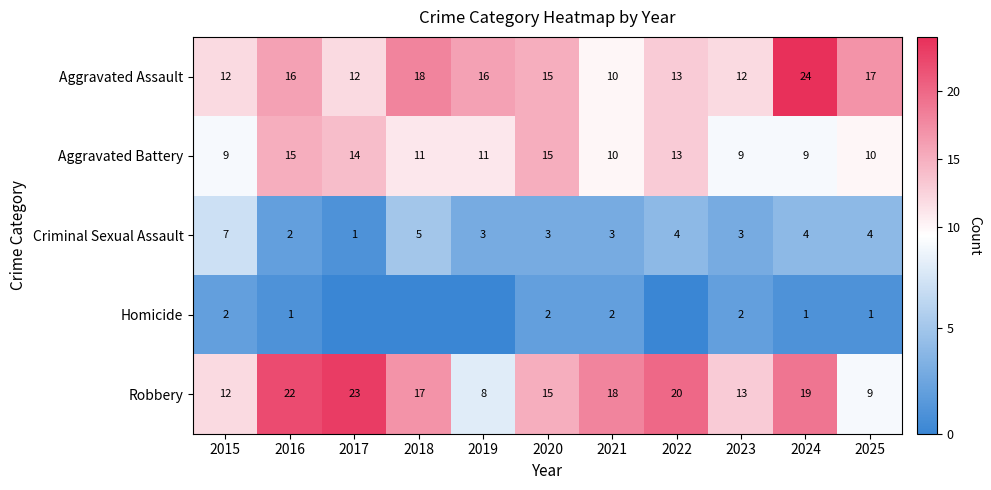

What is the average value of the Aggravated Assault series?

15